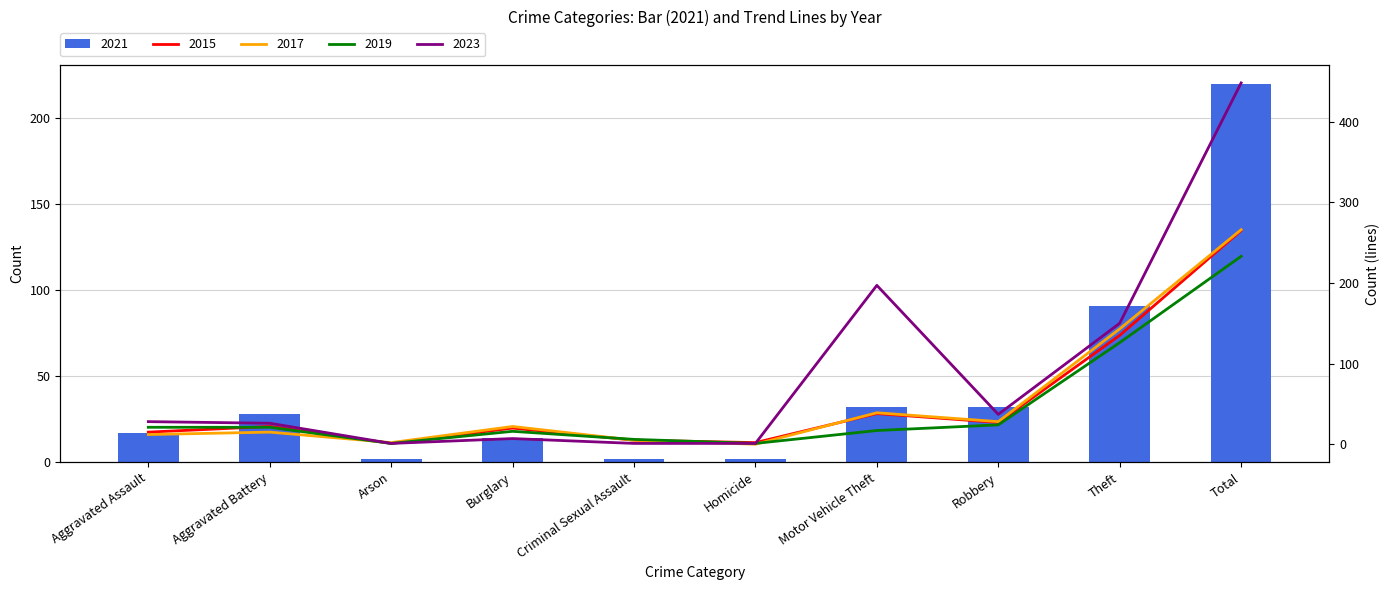

Are the bars horizontal?

No